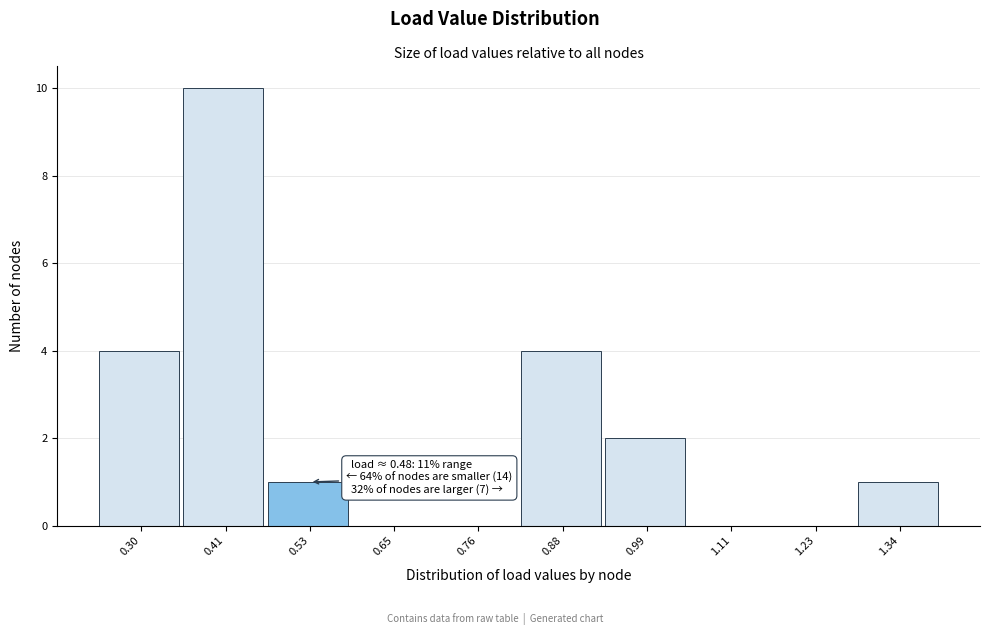

Over which range of the x-axis is the bar tallest?

0.356 to 0.472